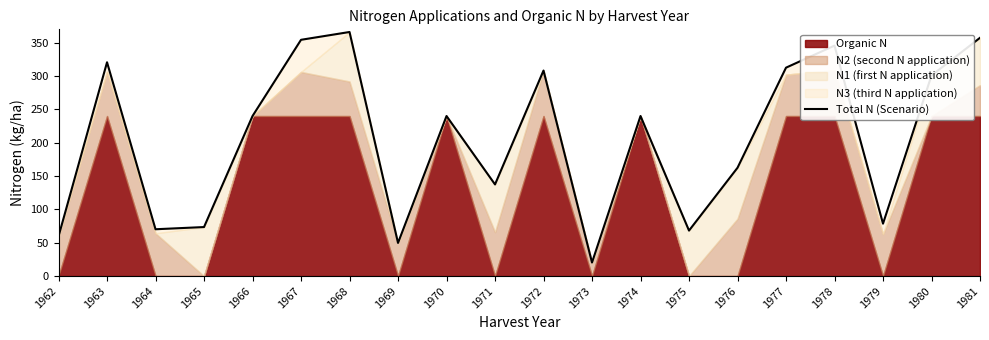

Count the number of values greater than 240.

8